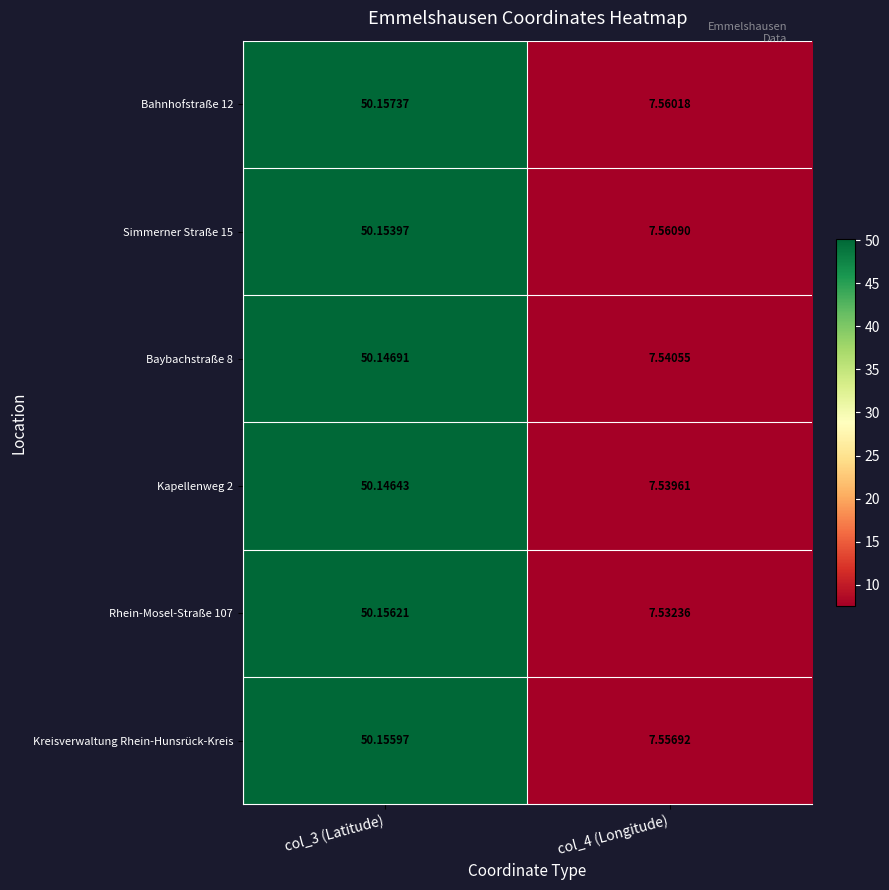

Is the value of Kreisverwaltung Rhein-Hunsrück-Kreis at col_4 (Longitude) greater than the value of Simmerner Straße 15 at col_4 (Longitude)?

No